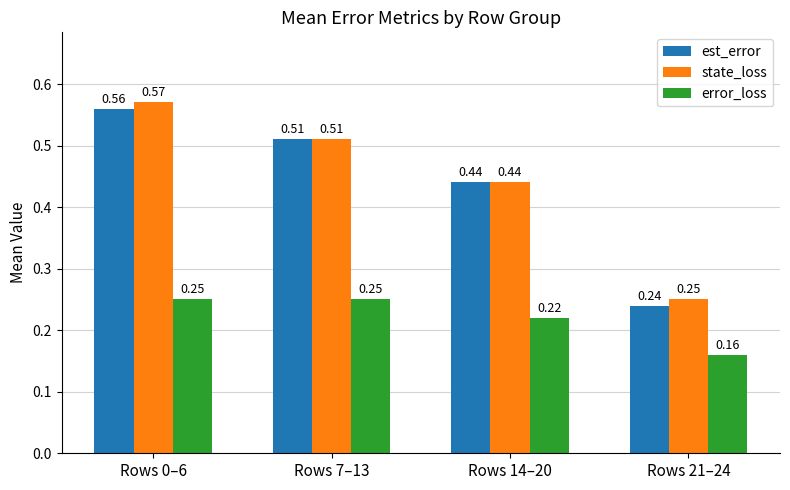

How many error_loss values are between 0 and 1?

4